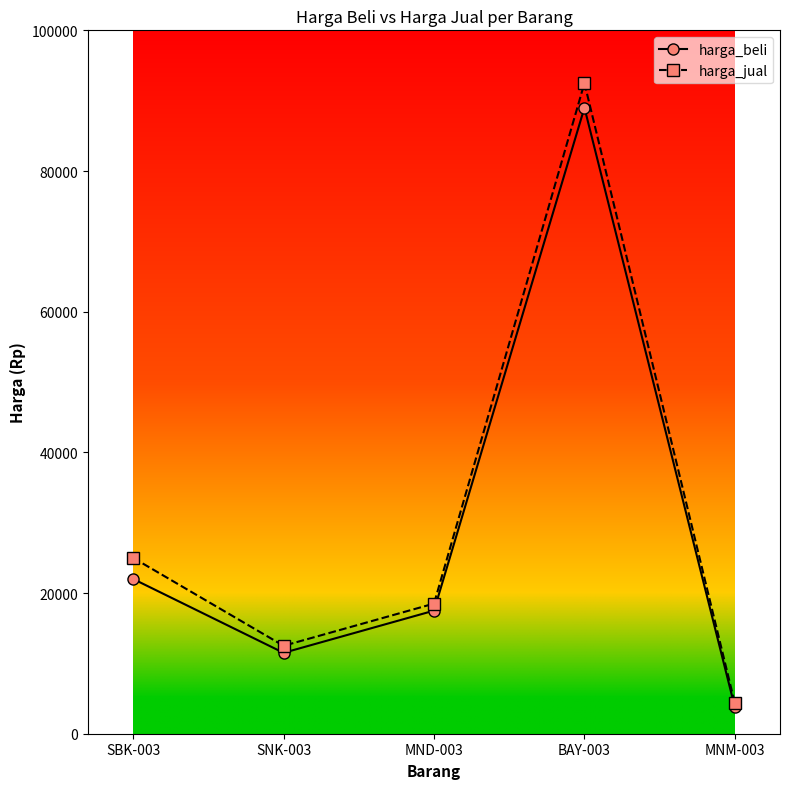

How many data points does each series have?

5